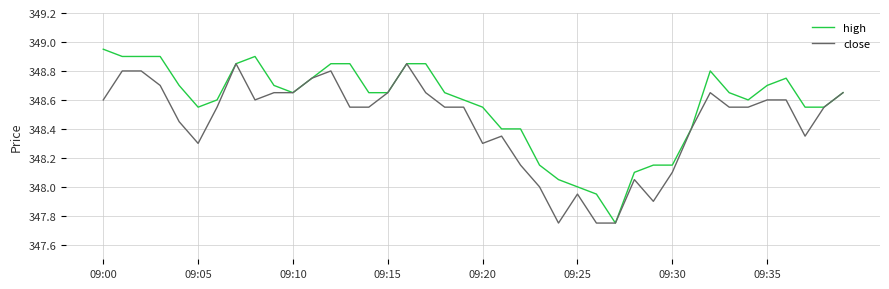

Count the number of categories in the chart.

40